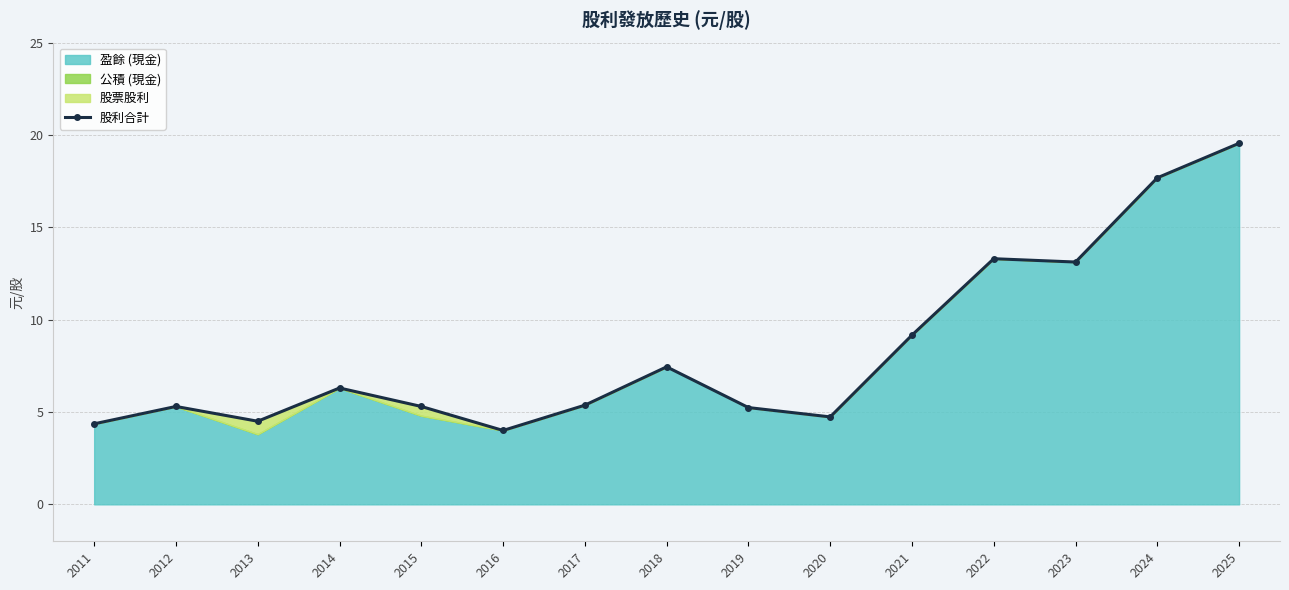

What is the difference between the values at 2016 and 2012?

1.3